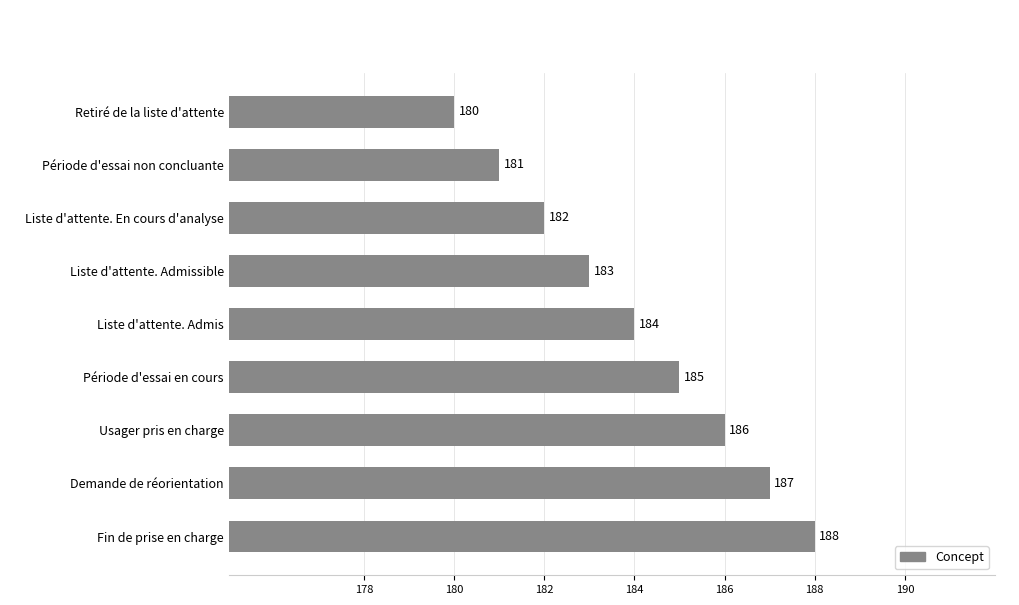

Reading top to bottom, what are all the values shown in this chart?

Retiré de la liste d'attente=180	Période d'essai non concluante=181	Liste d'attente. En cours d'analyse=182	Liste d'attente. Admissible=183	Liste d'attente. Admis=184	Période d'essai en cours=185	Usager pris en charge=186	Demande de réorientation=187	Fin de prise en charge=188